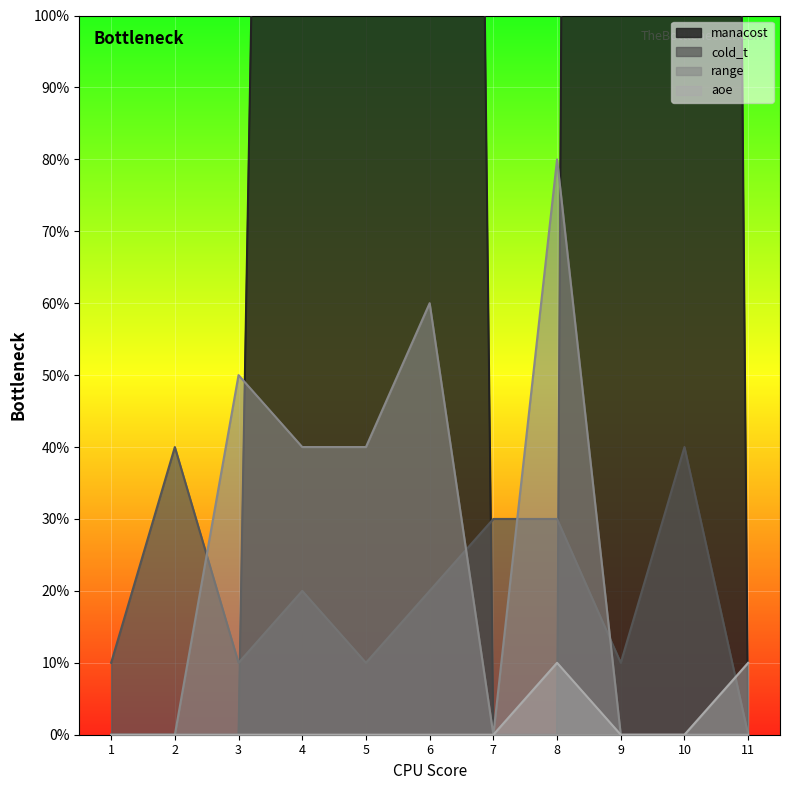

Which series has the widest spread of values?

manacost